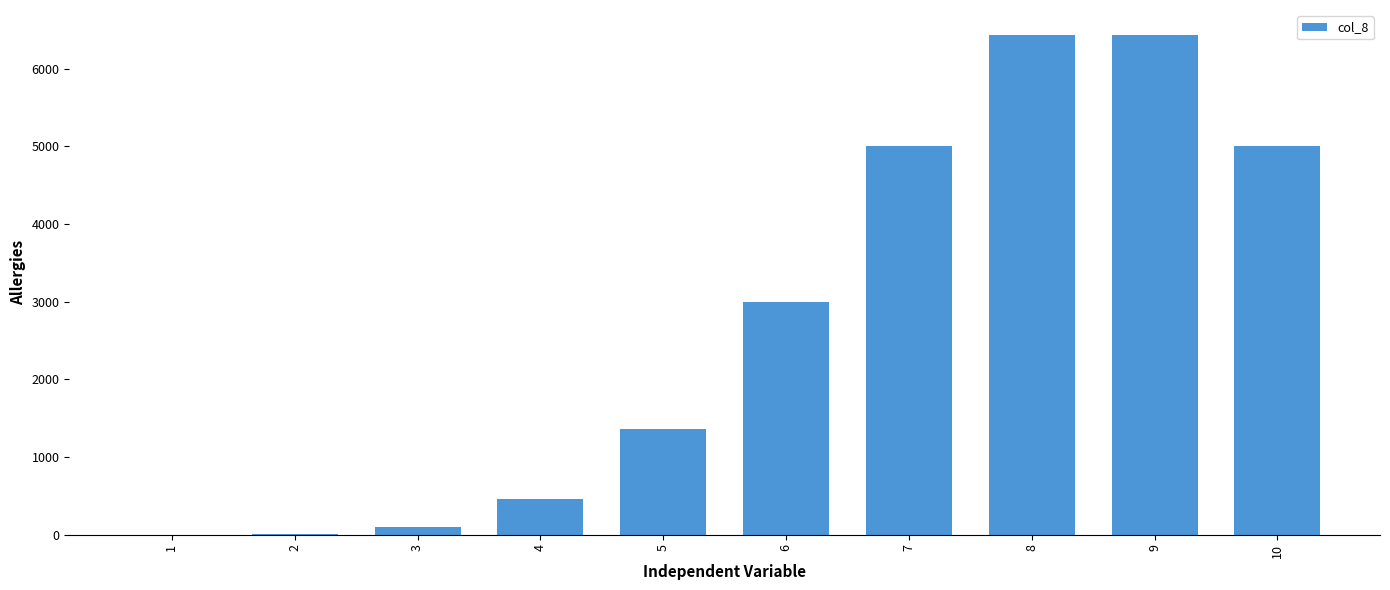

What is the average value?

2782